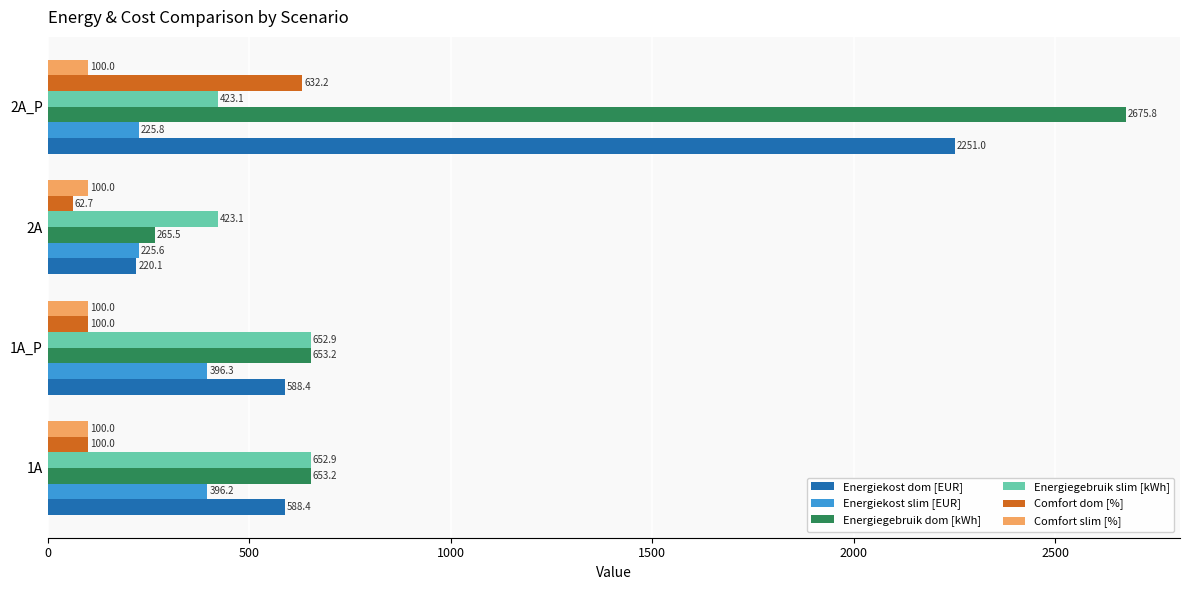

Read the Energiegebruik dom [kWh] value at 1A.

653.2